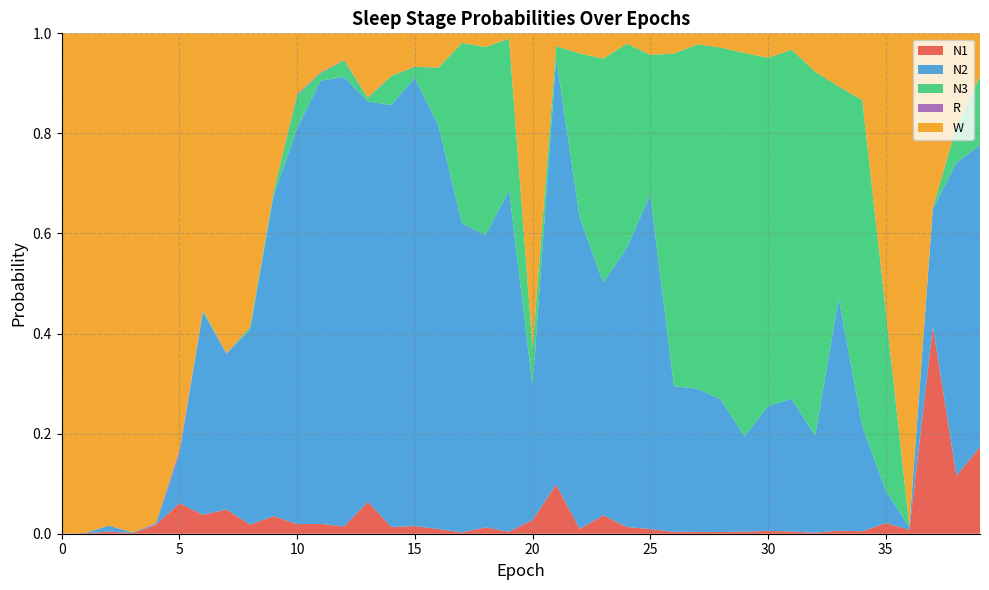

Reading left to right, what are all the values shown in this chart?

N1: 0.0	0.0	0.0	0.0	0.0	0.1	0.0	0.0	0.0	0.0	0.0	0.0	0.0	0.1	0.0	0.0	0.0	0.0	0.0	0.0	0.0	0.1	0.0	0.0	0.0	0.0	0.0	0.0	0.0	0.0	0.0	0.0	0.0	0.0	0.0	0.0	0.0	0.4	0.1	0.2
N2: 0.0	0.0	0.0	0.0	0.0	0.1	0.4	0.3	0.4	0.6	0.8	0.9	0.9	0.8	0.8	0.9	0.8	0.6	0.6	0.7	0.3	0.9	0.6	0.5	0.6	0.7	0.3	0.3	0.3	0.2	0.2	0.3	0.2	0.5	0.2	0.1	0.0	0.2	0.6	0.6
N3: 0.0	0.0	0.0	0.0	0.0	0.0	0.0	0.0	0.0	0.0	0.1	0.0	0.0	0.0	0.1	0.0	0.1	0.4	0.4	0.3	0.1	0.0	0.3	0.4	0.4	0.3	0.7	0.7	0.7	0.8	0.7	0.7	0.7	0.4	0.7	0.4	0.0	0.0	0.1	0.1
R: 0.0	0.0	0.0	0.0	0.0	0.0	0.0	0.0	0.0	0.0	0.0	0.0	0.0	0.0	0.0	0.0	0.0	0.0	0.0	0.0	0.0	0.0	0.0	0.0	0.0	0.0	0.0	0.0	0.0	0.0	0.0	0.0	0.0	0.0	0.0	0.0	0.0	0.0	0.0	0.0
W: 1.0	1.0	1.0	1.0	1.0	0.8	0.6	0.6	0.6	0.3	0.1	0.1	0.1	0.1	0.1	0.1	0.1	0.0	0.0	0.0	0.6	0.0	0.0	0.1	0.0	0.0	0.0	0.0	0.0	0.0	0.0	0.0	0.1	0.1	0.1	0.6	1.0	0.3	0.2	0.1